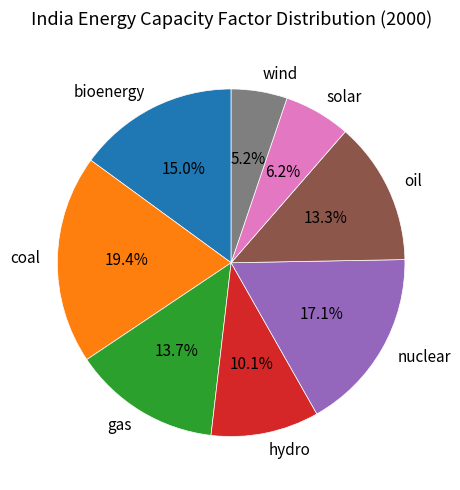

What is the smallest slice in the pie chart?

wind